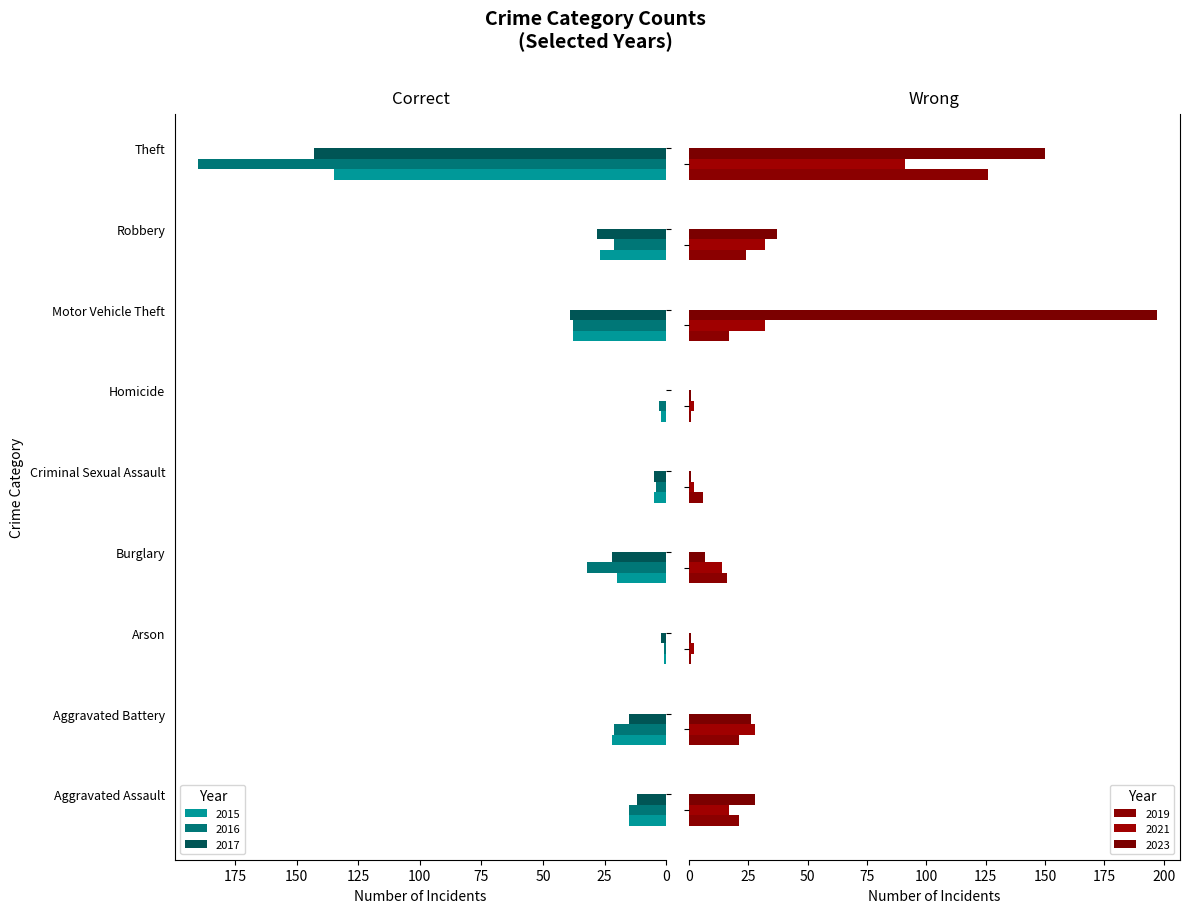

Where is 2016 nearest to the value 95?

Motor Vehicle Theft